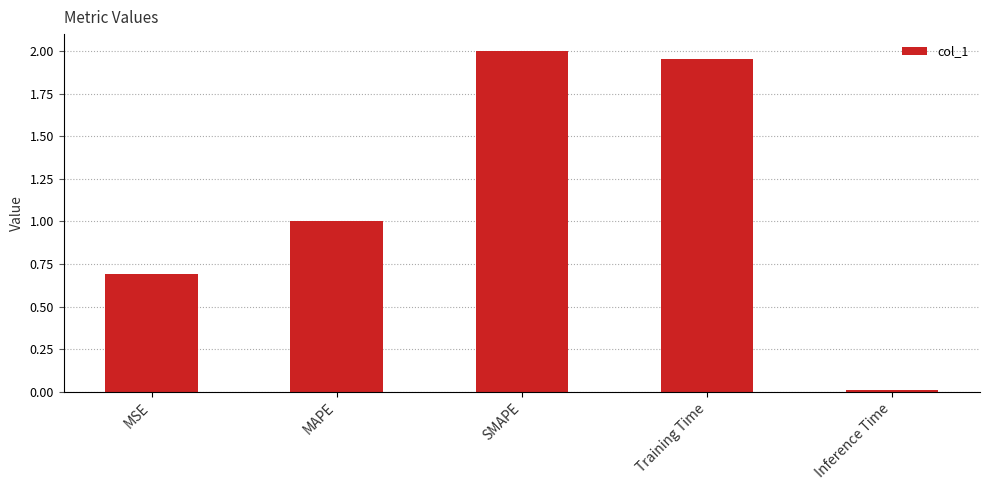

The chart shows a value of 1.0 at MAPE. True or false?

True